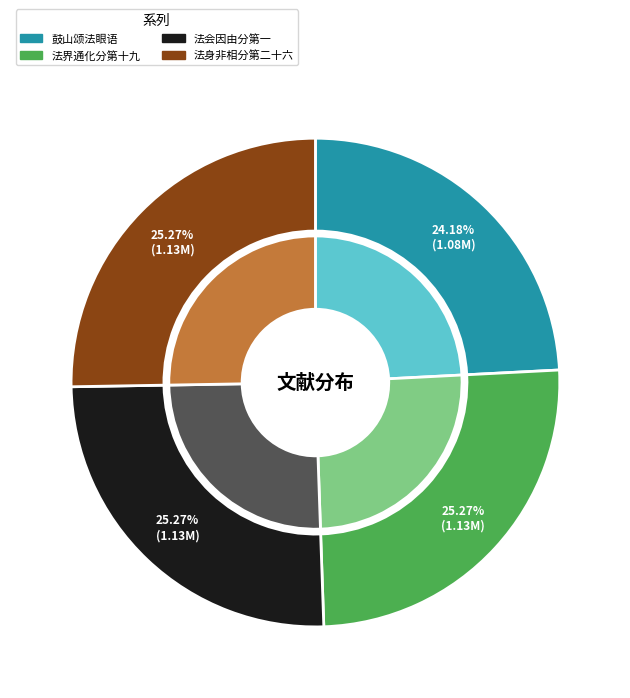

What percentage is NOT represented by 金刚随机无尽颂 法身非相分第二十六?

74.7%